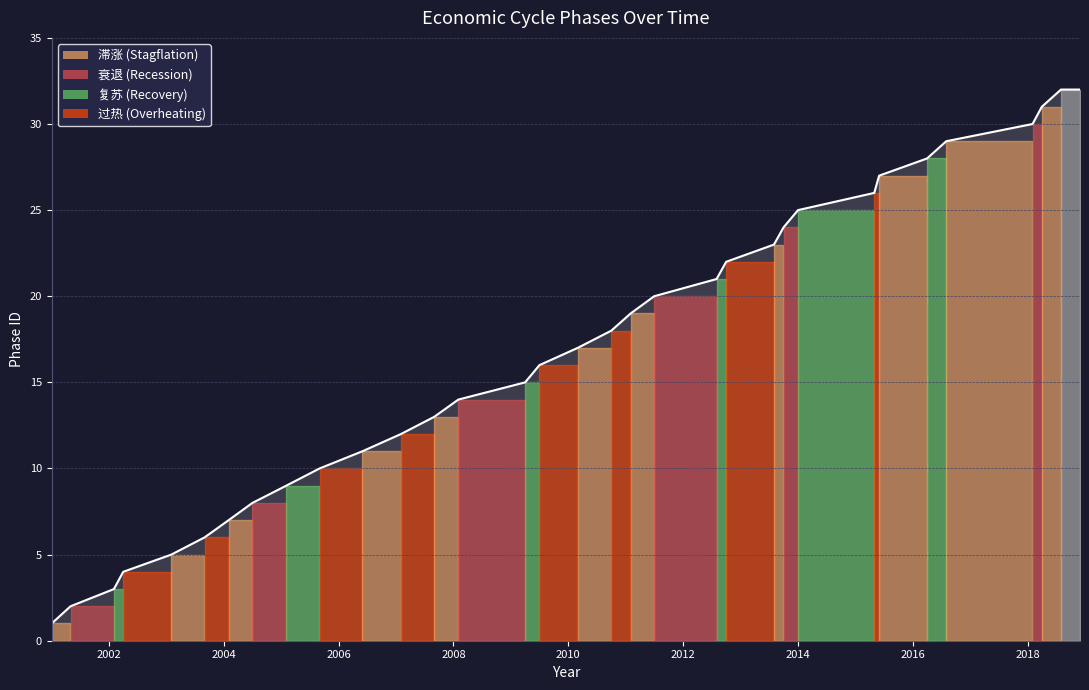

What is the maximum value shown in the chart?

32